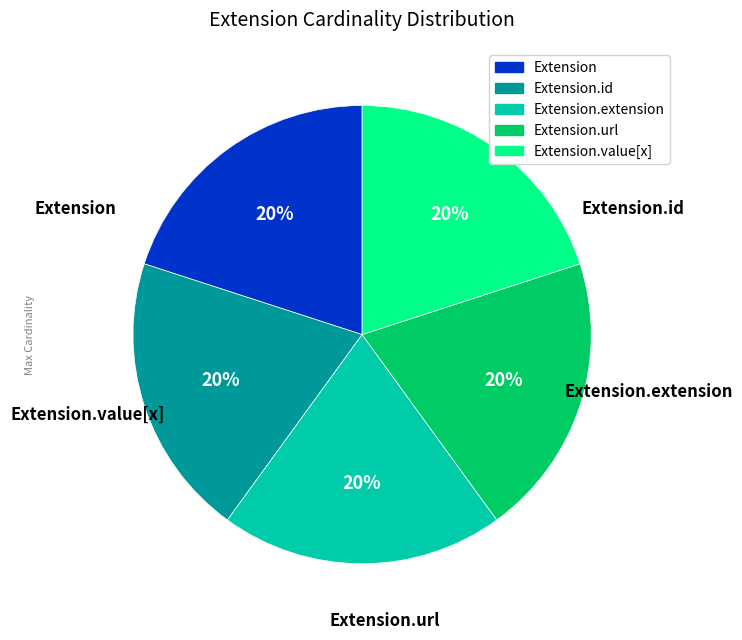

Does any single category account for the majority?

No